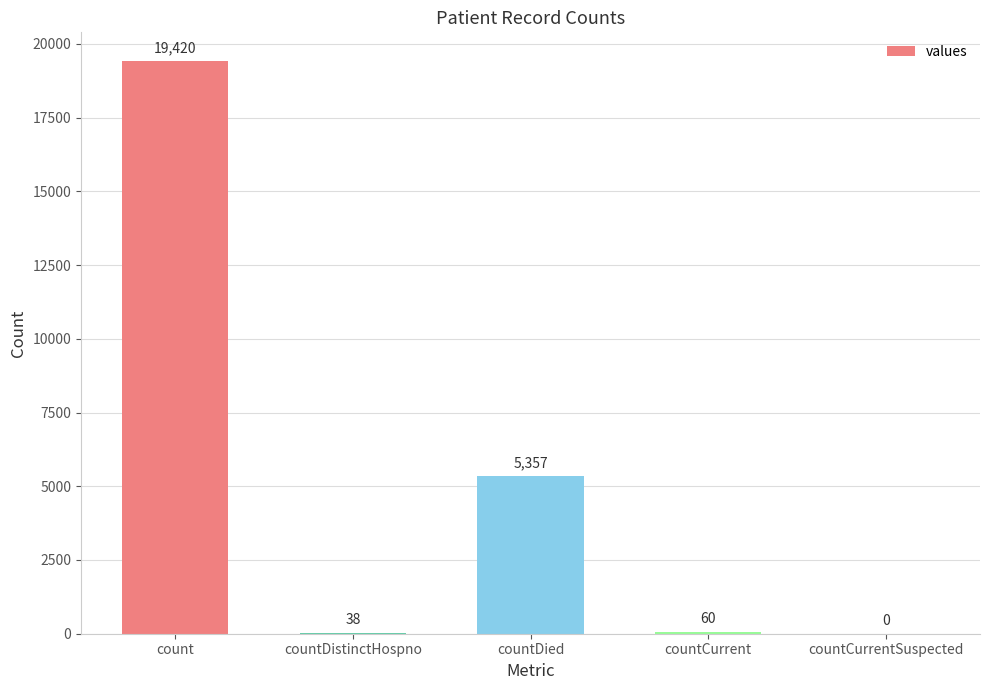

Is it true that the value at count is 19420?

True